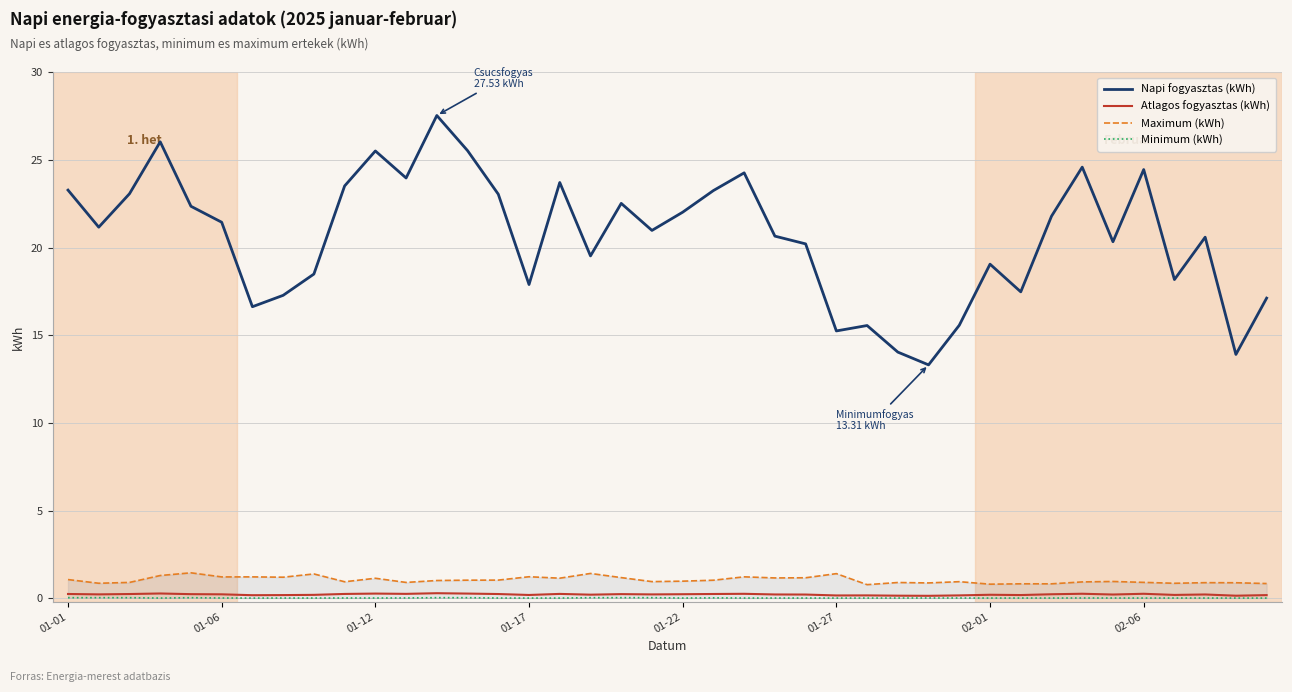

What is the minimum value for Napi fogyasztas (kWh)?

13.3